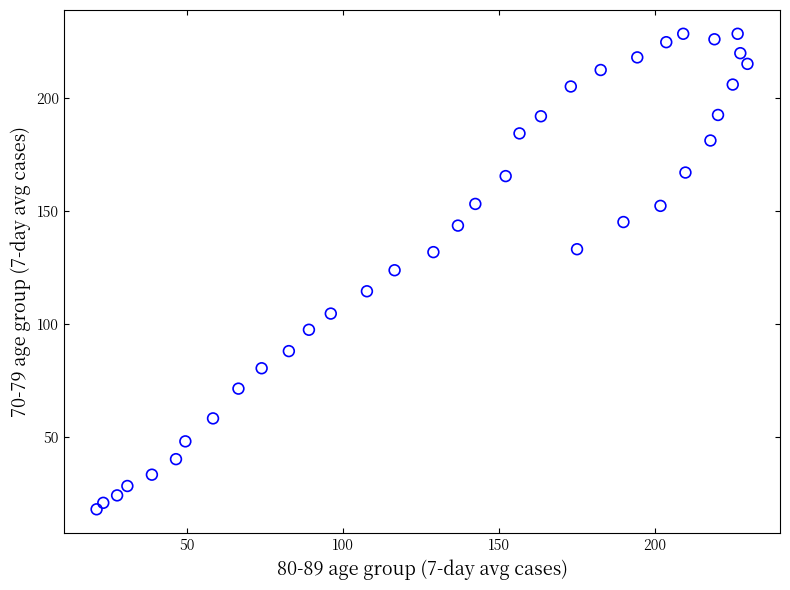

What is the range of X values (max minus min)?

208.4